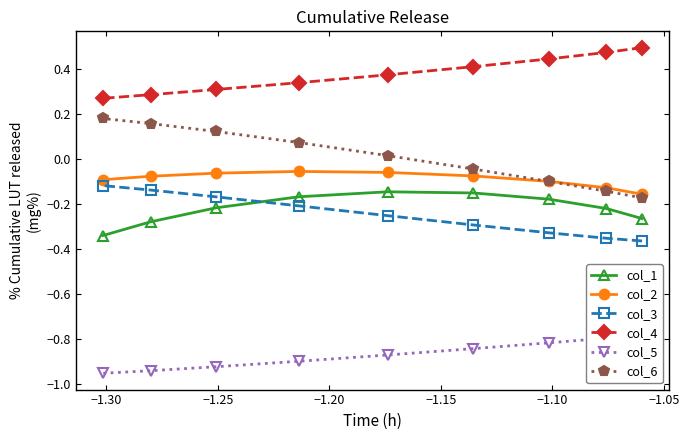

How many values in the col_6 series are below 0?

4